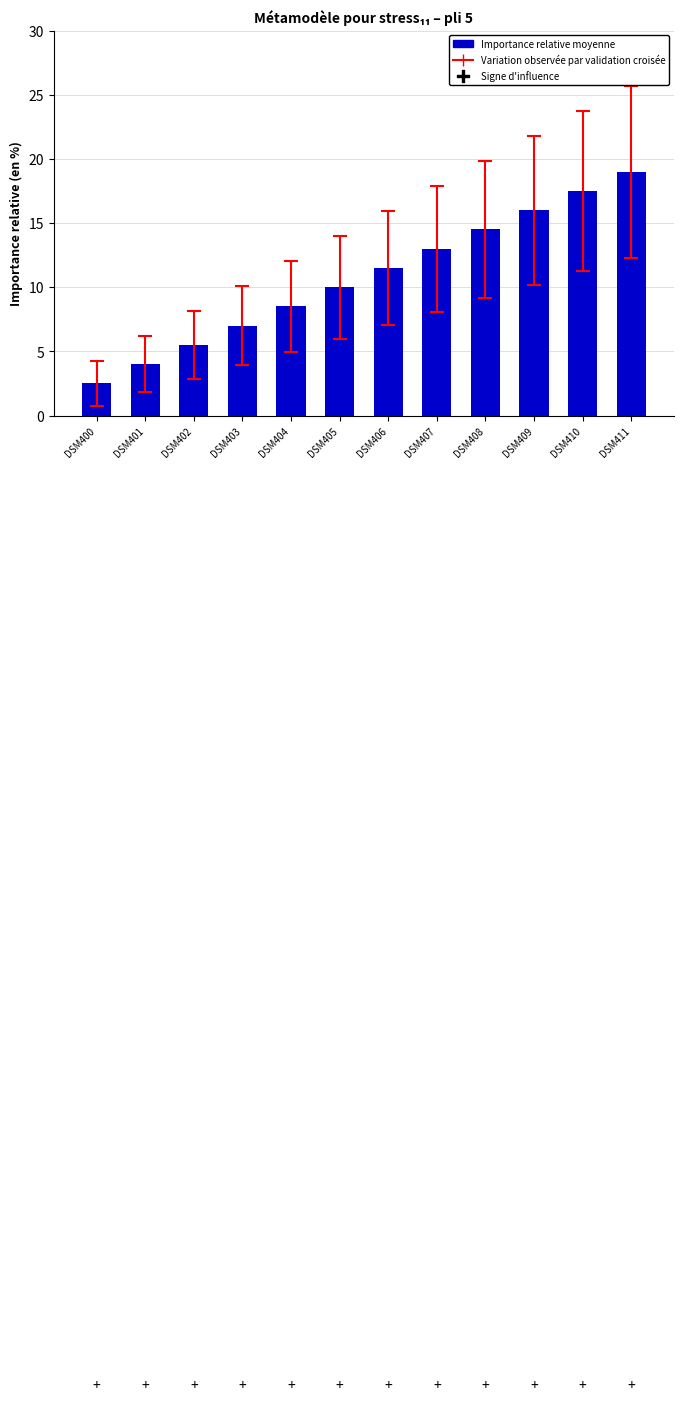

Which has a higher value, DSM404 or DSM407?

DSM407